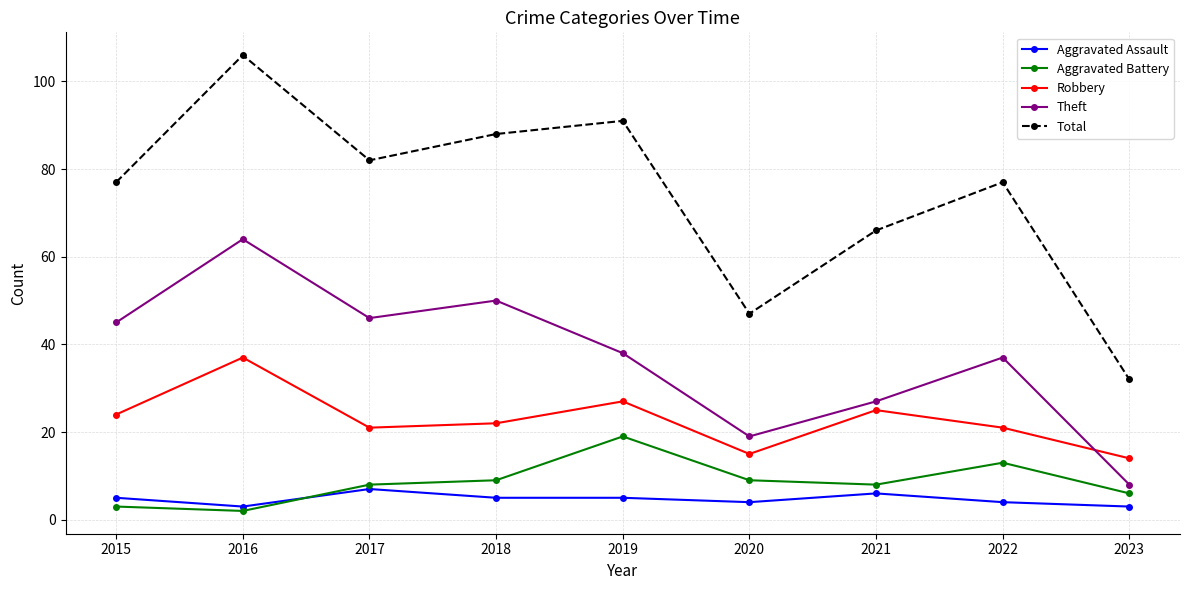

Reading left to right, transcribe all the data shown in this chart.

Aggravated Assault: 5	3	7	5	5	4	6	4	3
Aggravated Battery: 3	2	8	9	19	9	8	13	6
Robbery: 24	37	21	22	27	15	25	21	14
Theft: 45	64	46	50	38	19	27	37	8
Total: 77	106	82	88	91	47	66	77	32